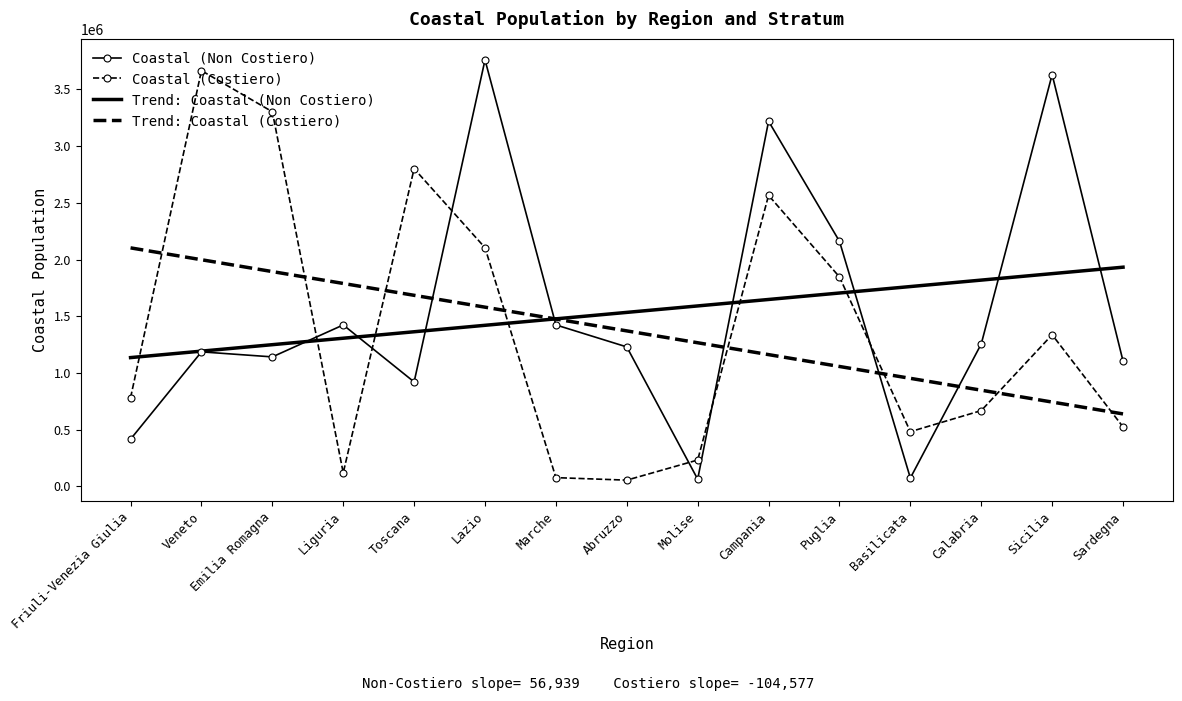

What is the difference between the highest and lowest values at Calabria?

1150663.6